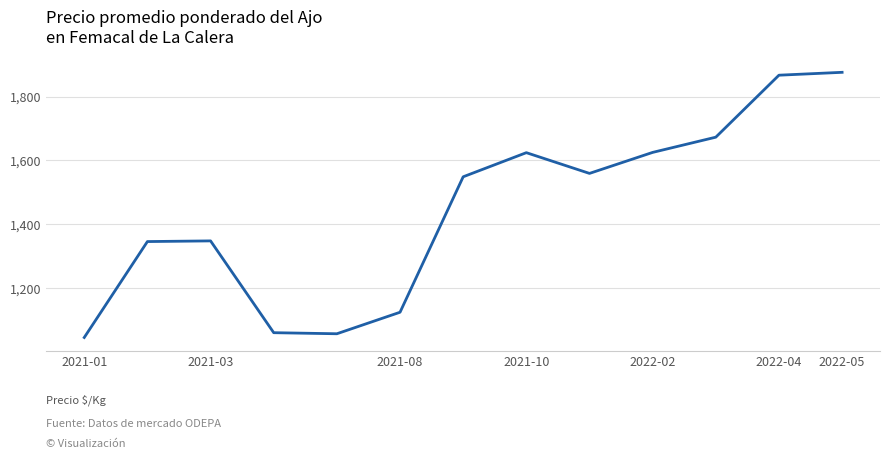

Count the number of data series in this chart.

1